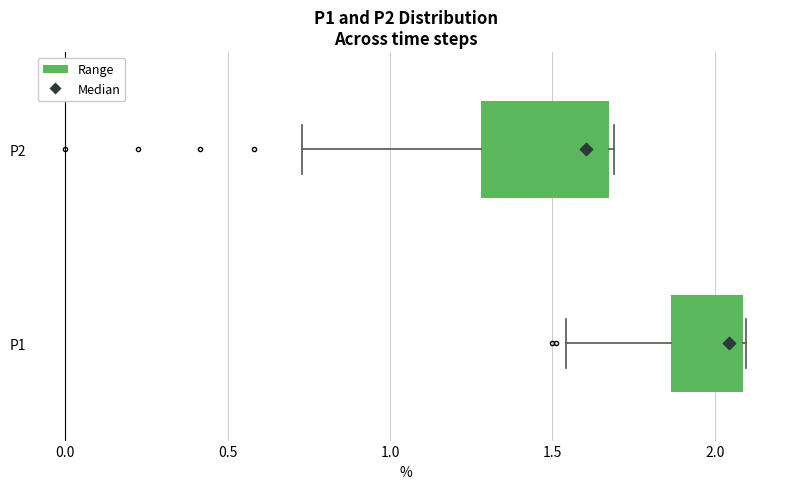

Reading bottom to top, transcribe this box plot: for each box, give where its median line is, the range the box spans, and where its two whiskers end, as read against the x-axis. The values are not printed on the chart, so give them approximately, as read against the axis.

P1: median 2.05, box 1.85 to 2.10, whiskers 1.55 to 2.10
P2: median 1.60, box 1.30 to 1.70, whiskers 0.75 to 1.70 (just right of the box's right edge)